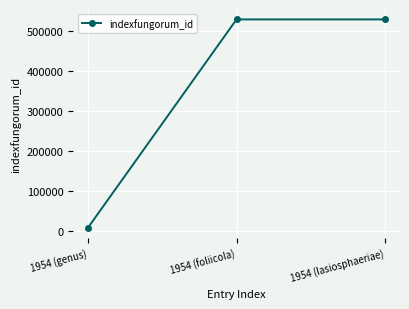

The value at 1954 (foliicola) is 347634. True or false?

False